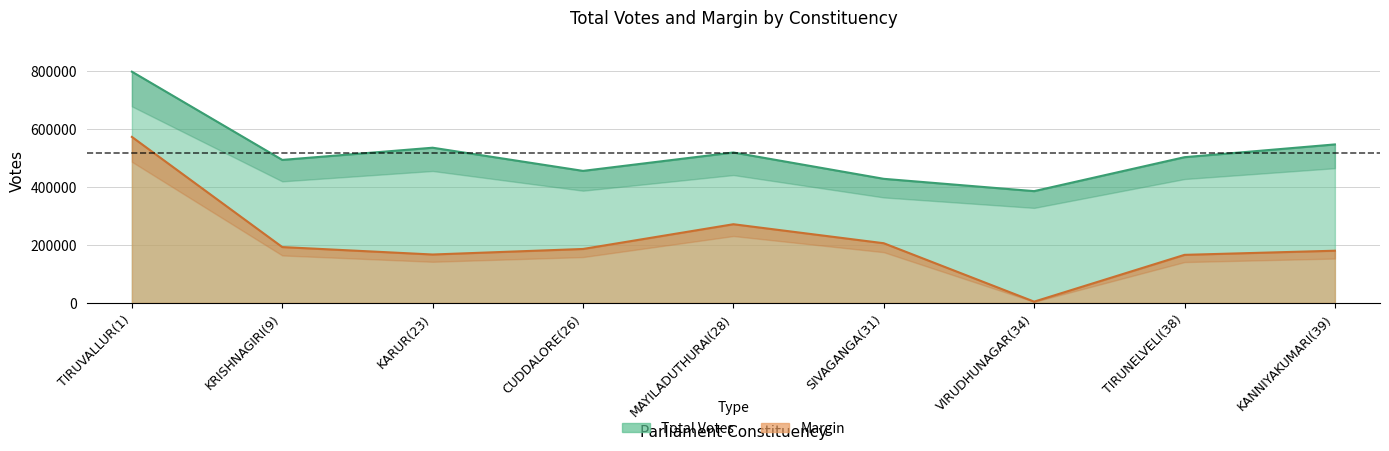

What is the label of the 3rd point from the left?

KARUR(23)